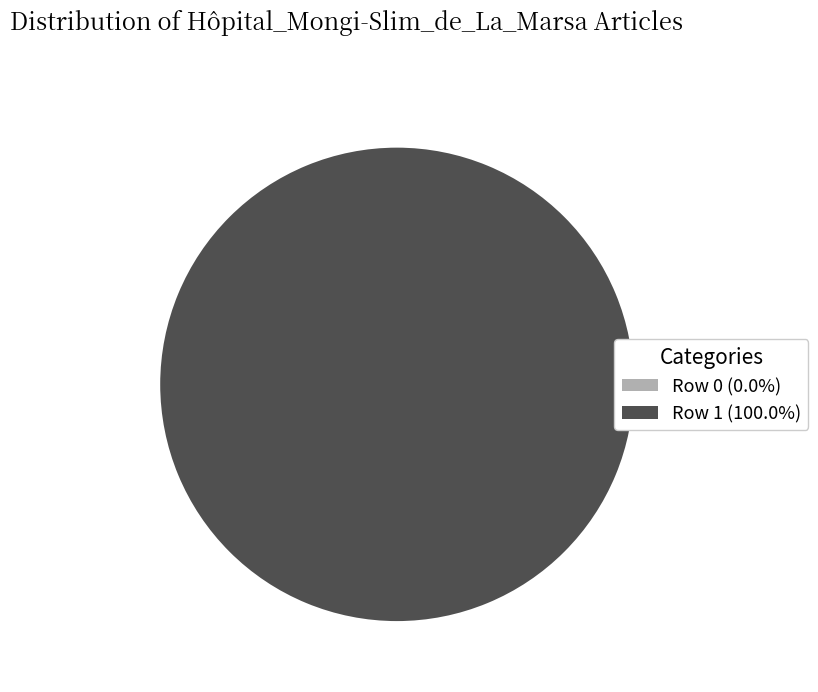

What portion of the pie excludes Row 0?

100.0%